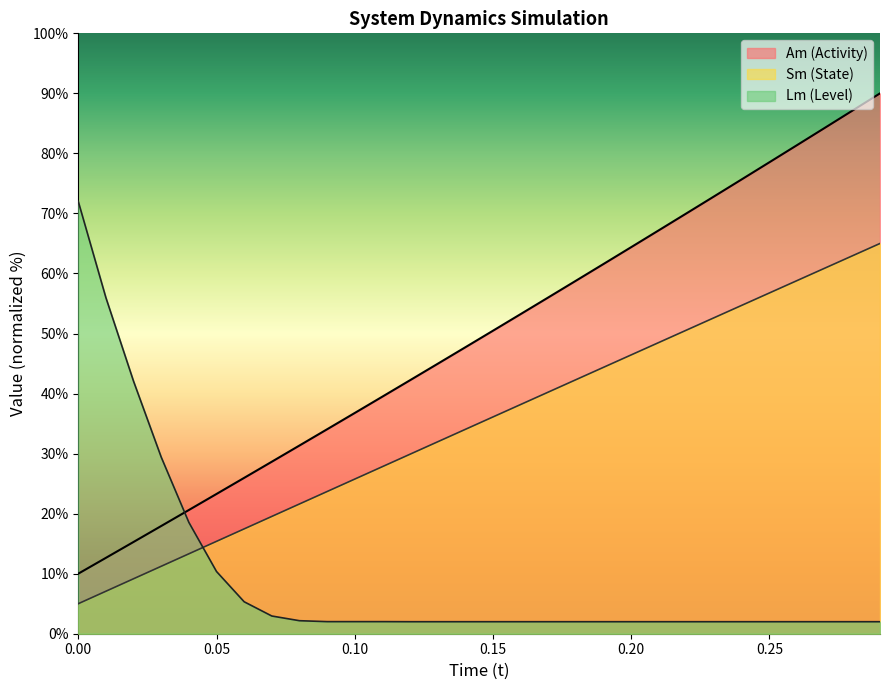

What is the difference between the maximum and minimum values in the Sm (State) series?

60.0